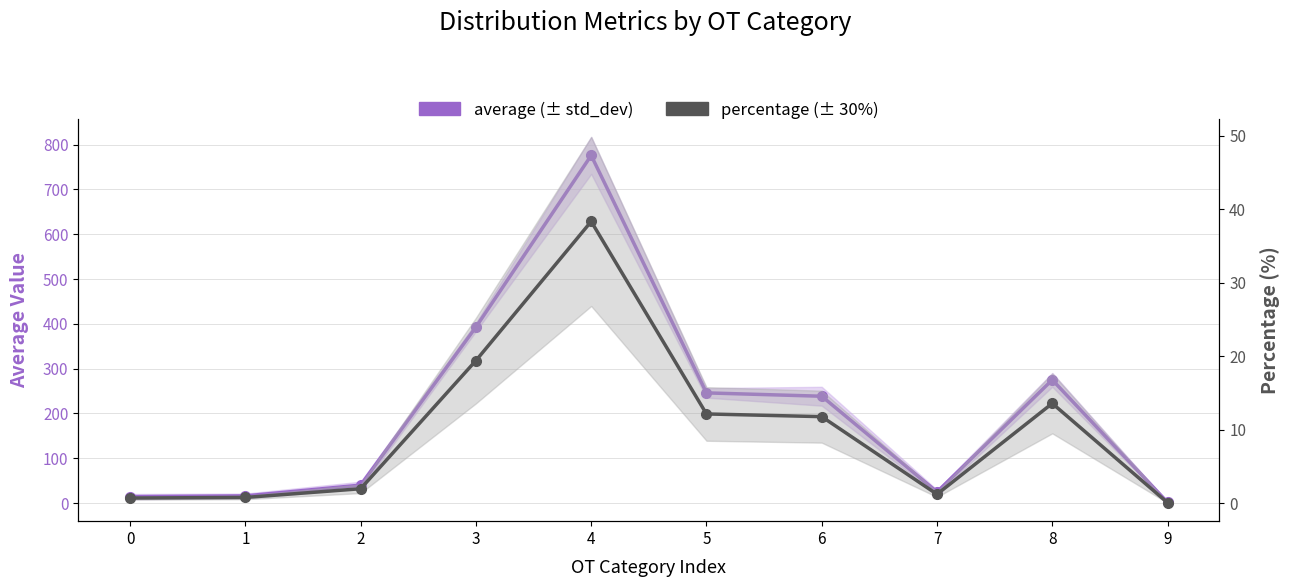

True or false: percentage (± 30%) and average (± std_dev) intersect in this chart.

False